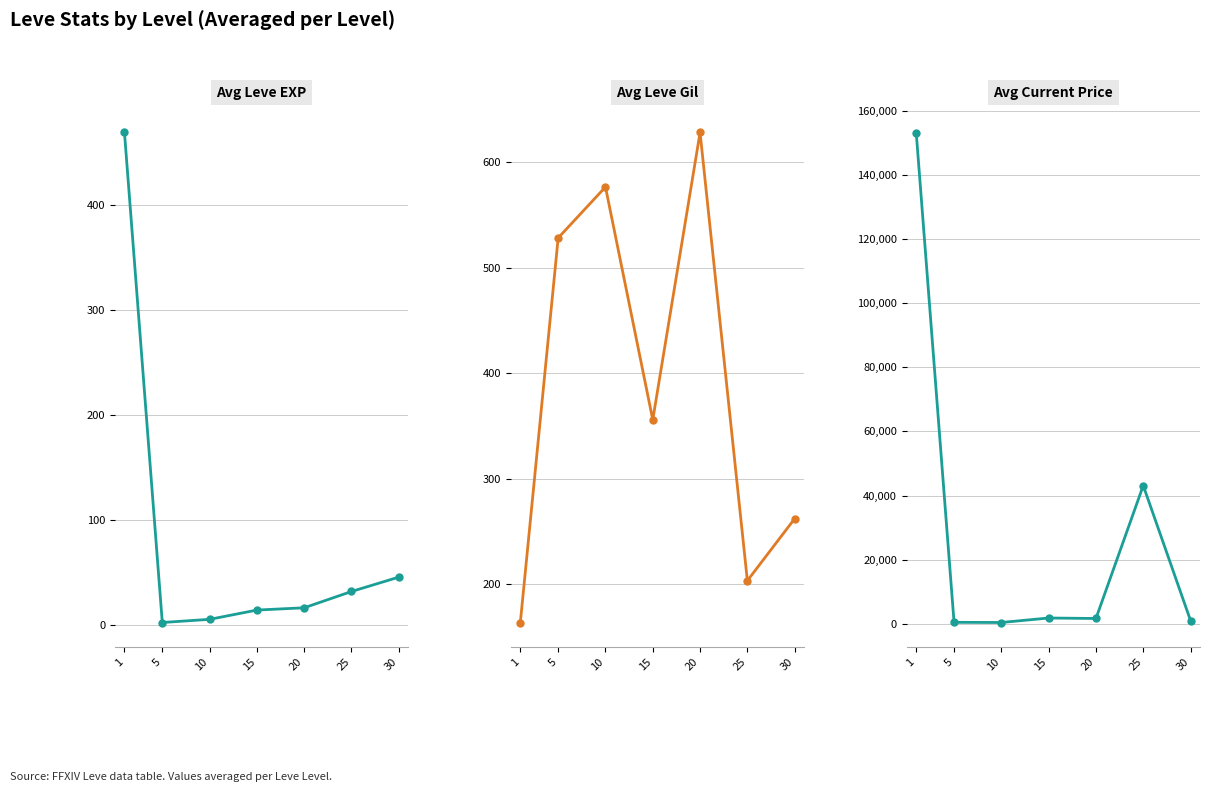

Where is the first local maximum for Avg Current Price?

15